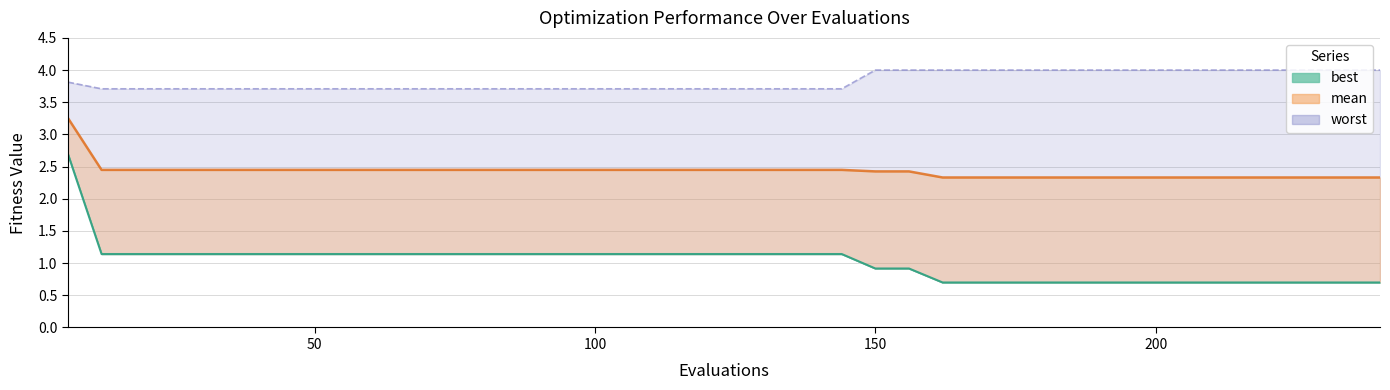

At which label is best closest to 1?

150